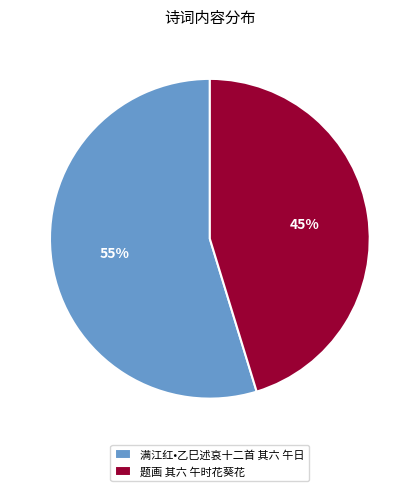

How many segments does this pie chart have?

2